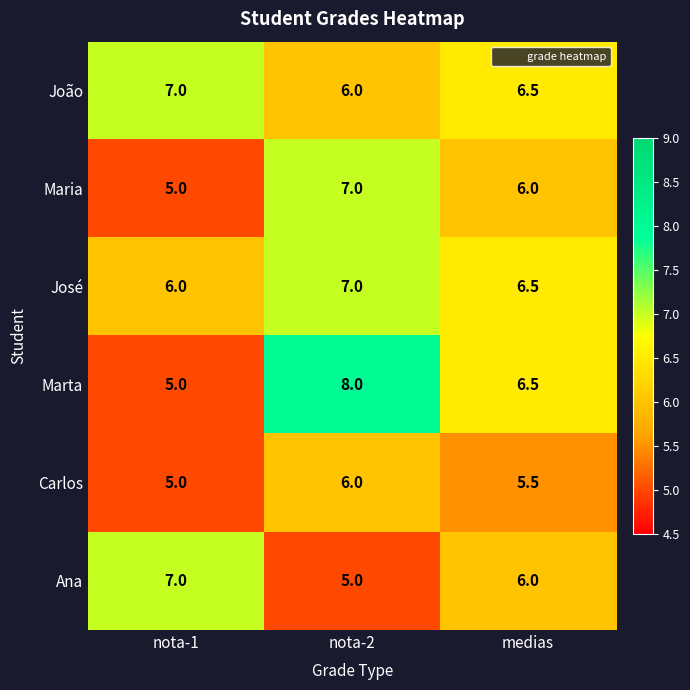

Count the João values in the range 6 to 7.

3